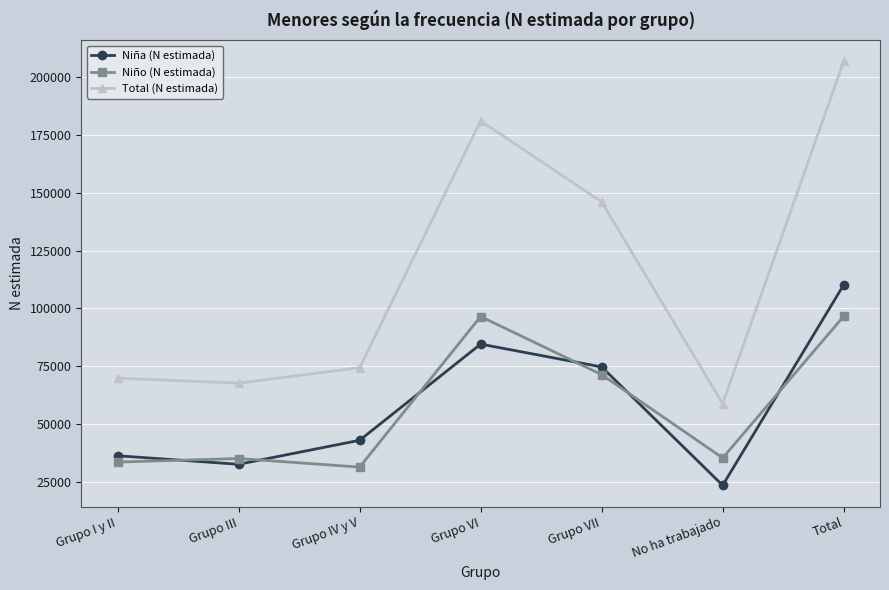

How many data points in Niña (N estimada) are less than 42982?

3